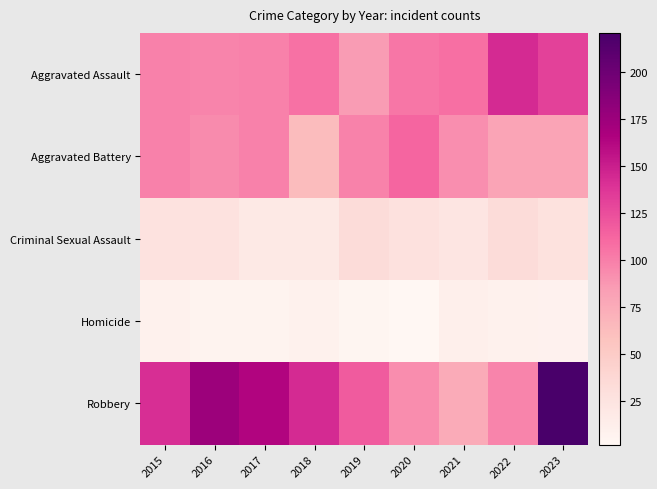

Which series has the widest spread of values?

Robbery